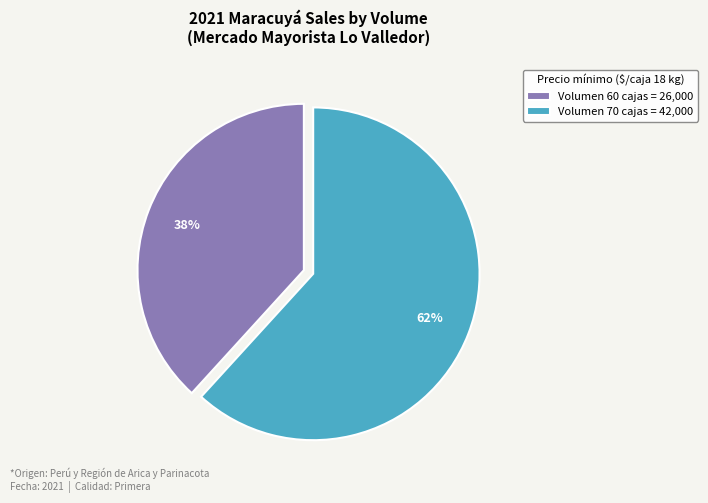

What percentage is the Volumen 60 cajas = 26,000 slice, to the nearest percent?

38%